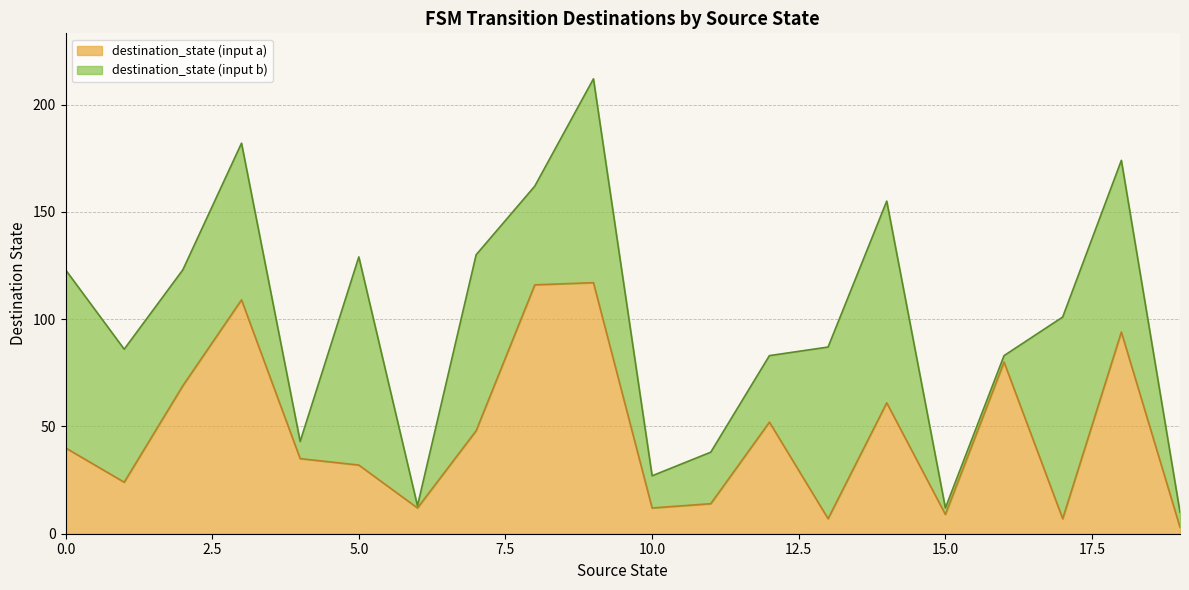

What is the highest value of the destination_state (input a) series?

117